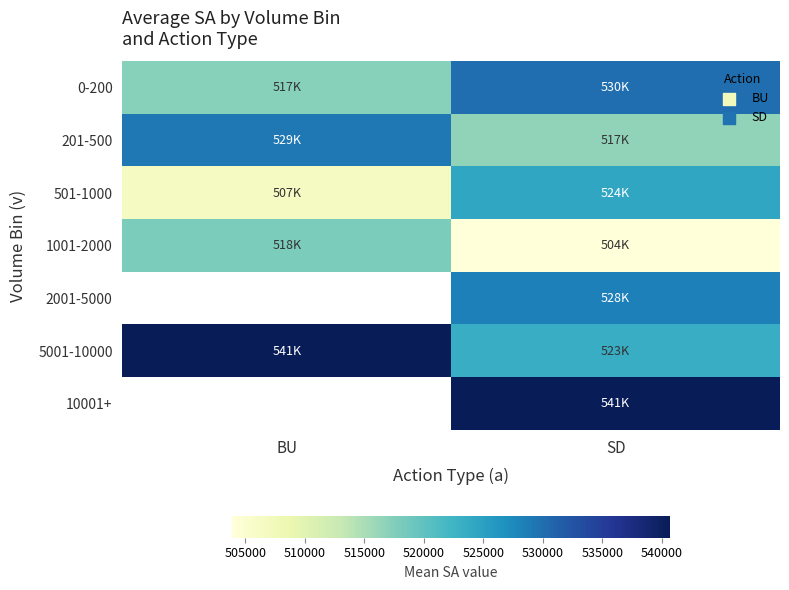

What is the smallest value displayed?

503900.0